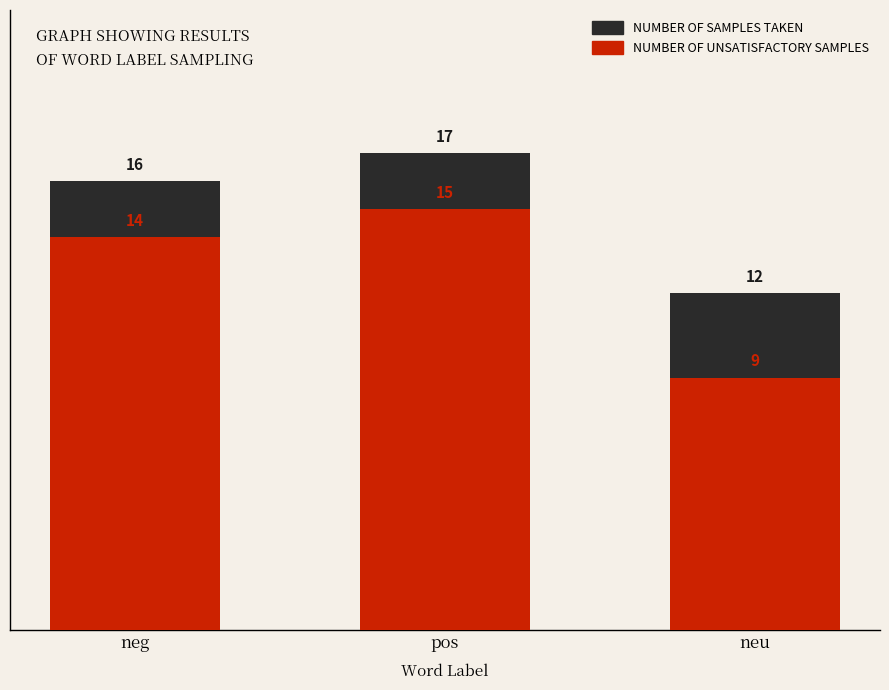

What position from the right is neu?

1